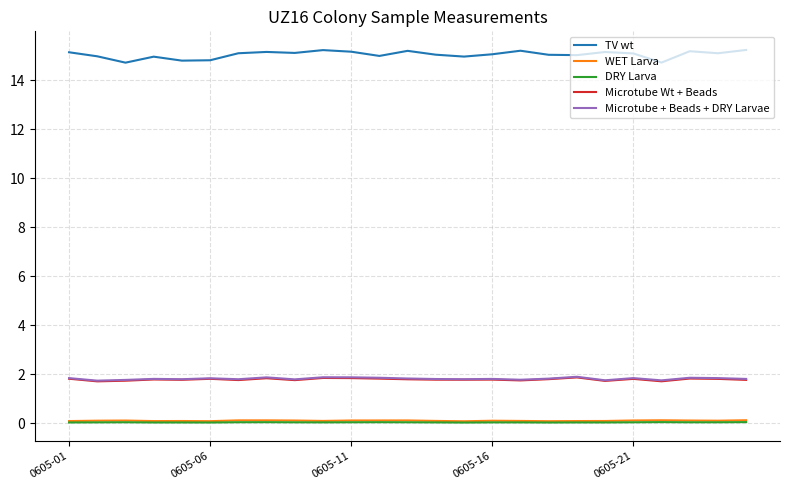

Which series has the largest range (max minus min)?

TV wt